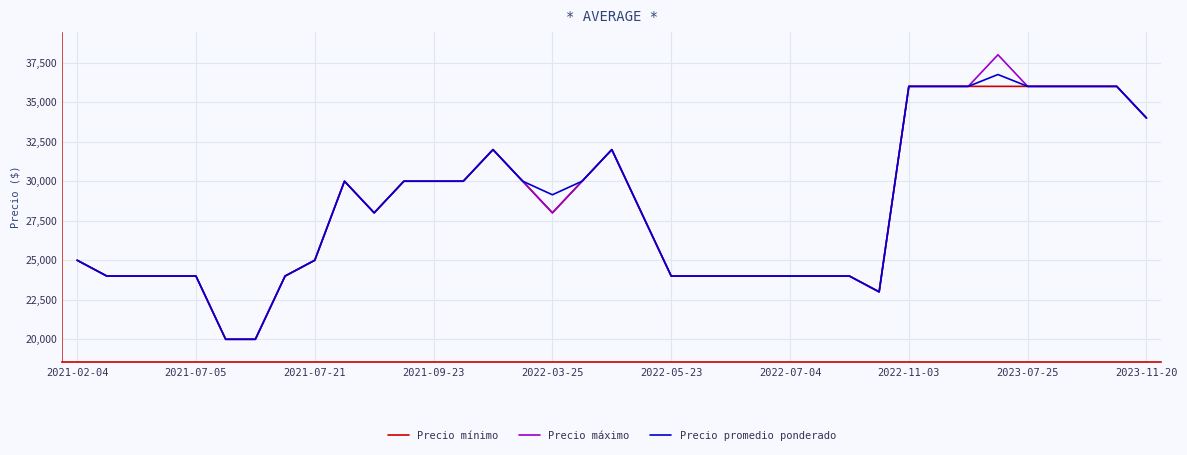

Which series has the widest spread of values?

Precio máximo